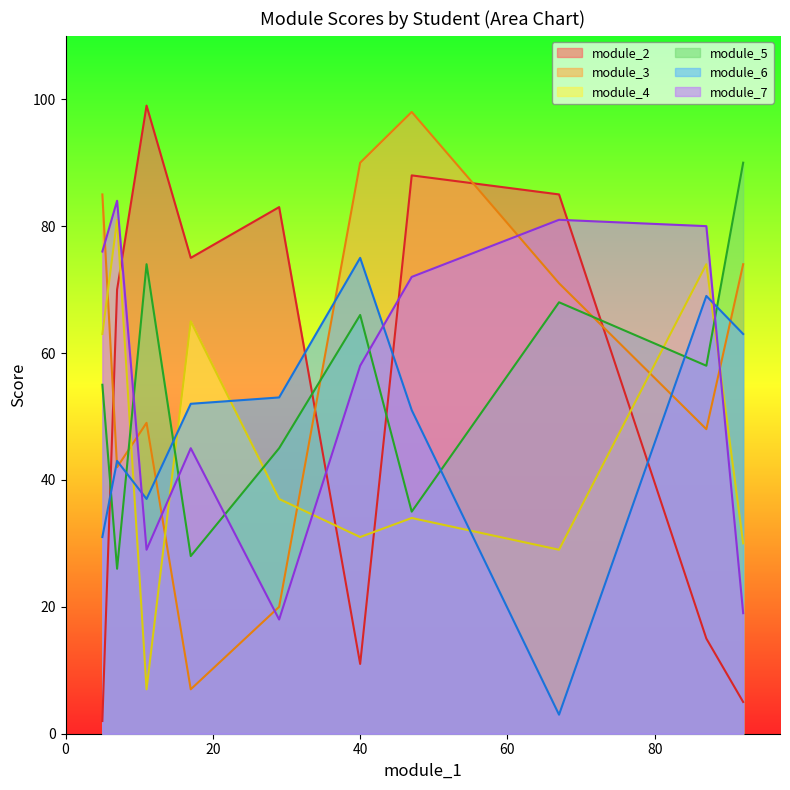

At how many categories does at least one series exceed 19?

10